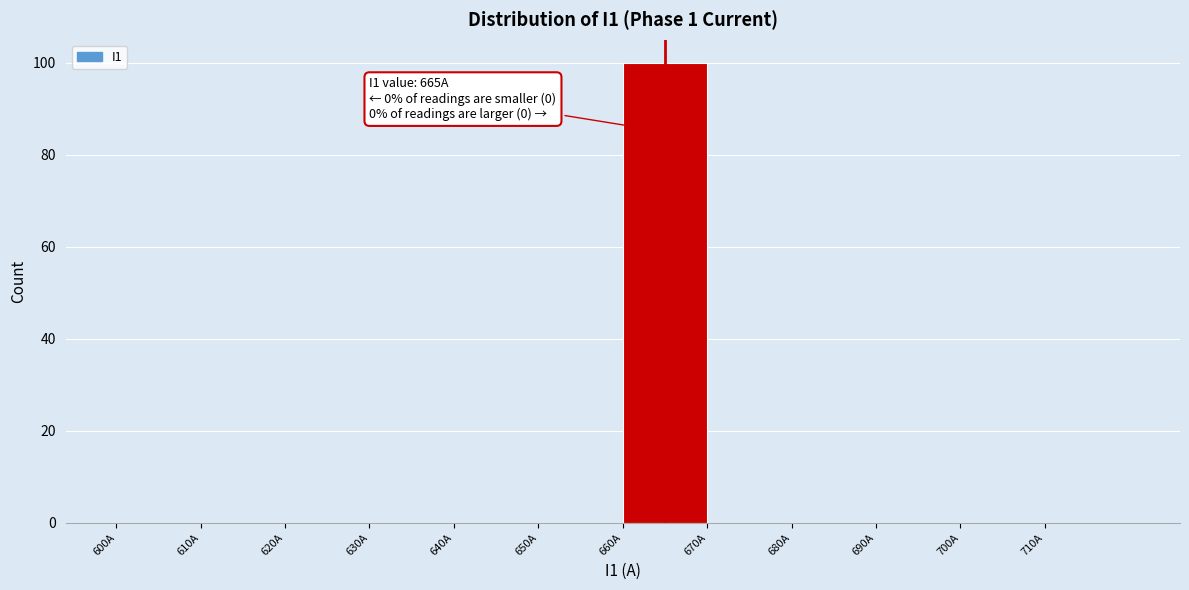

Which range on the x-axis has the tallest bar?

660 to 670